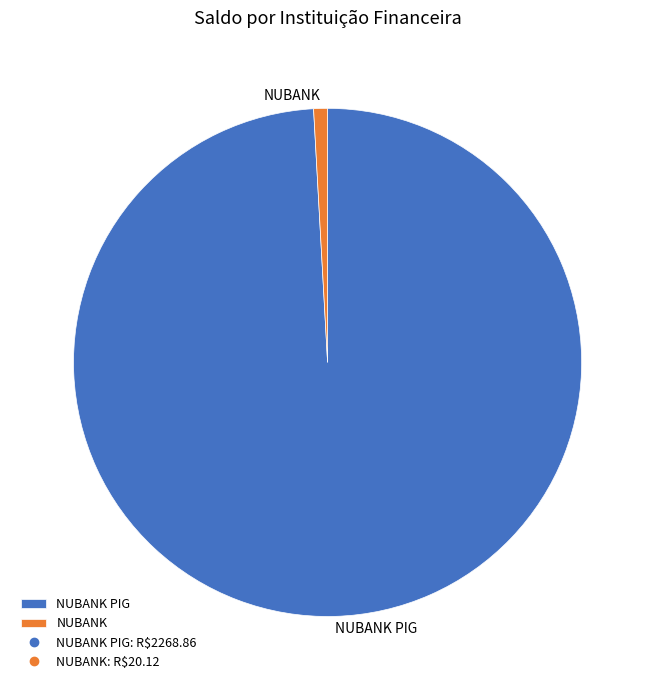

What is the smallest slice in the pie chart?

NUBANK